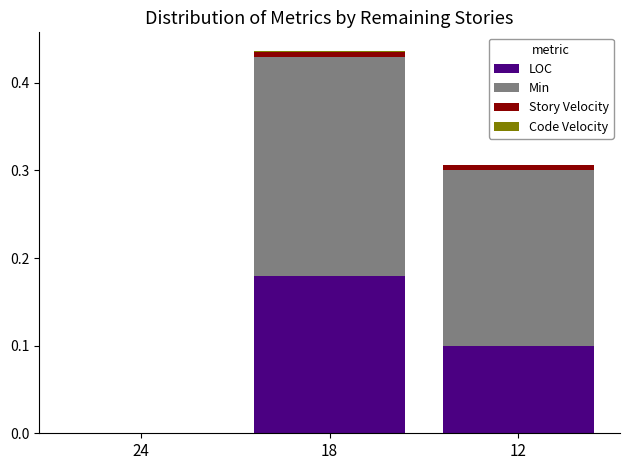

At which category is the sum across all series the highest?

18